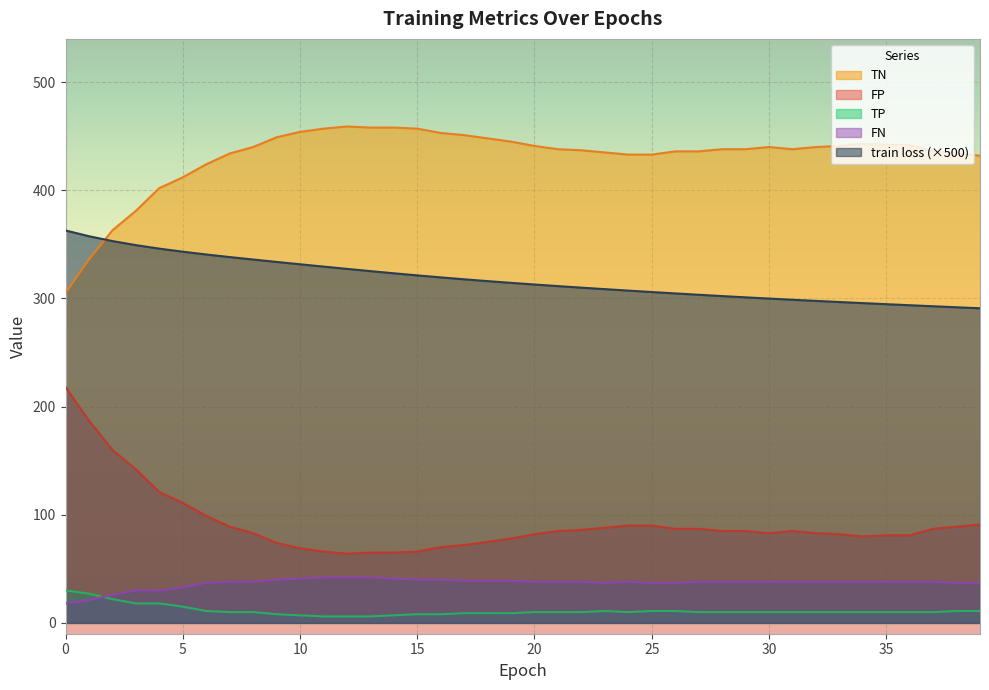

In FP, how many points are lower than both neighbors (excluding endpoints)?

3